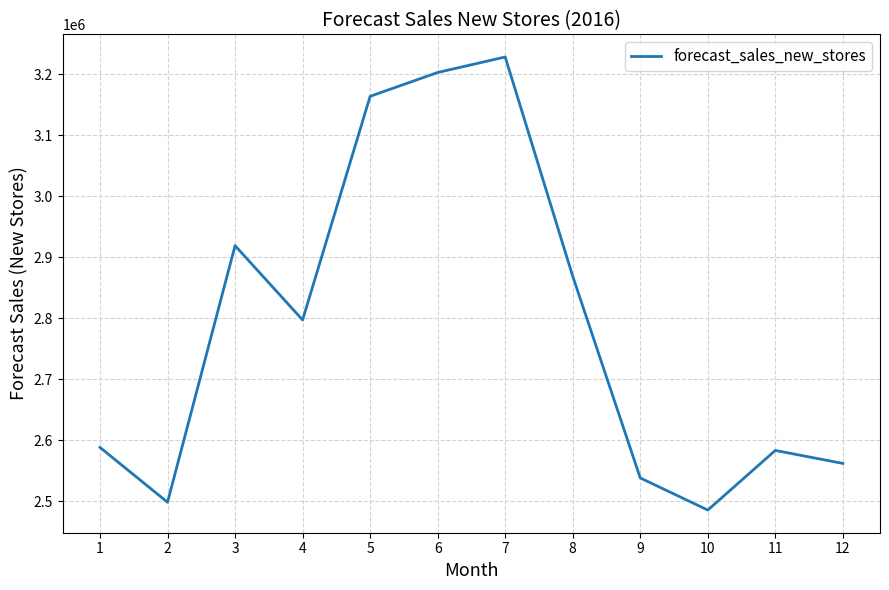

Reading right to left, list all the values displayed in this chart.

12=2562181.7	11=2583447.6	10=2485732.3	9=2538372.3	8=2868914.8	7=3228212.2	6=3202813.3	5=3163764.9	4=2797280.1	3=2919067.0	2=2498567.2	1=2588356.6